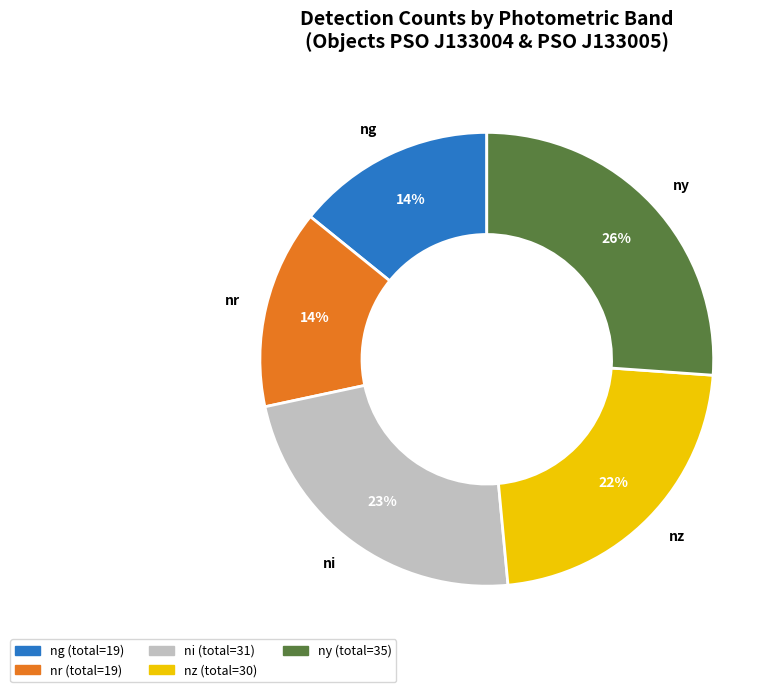

True or false: ni accounts for 14% of the total.

False